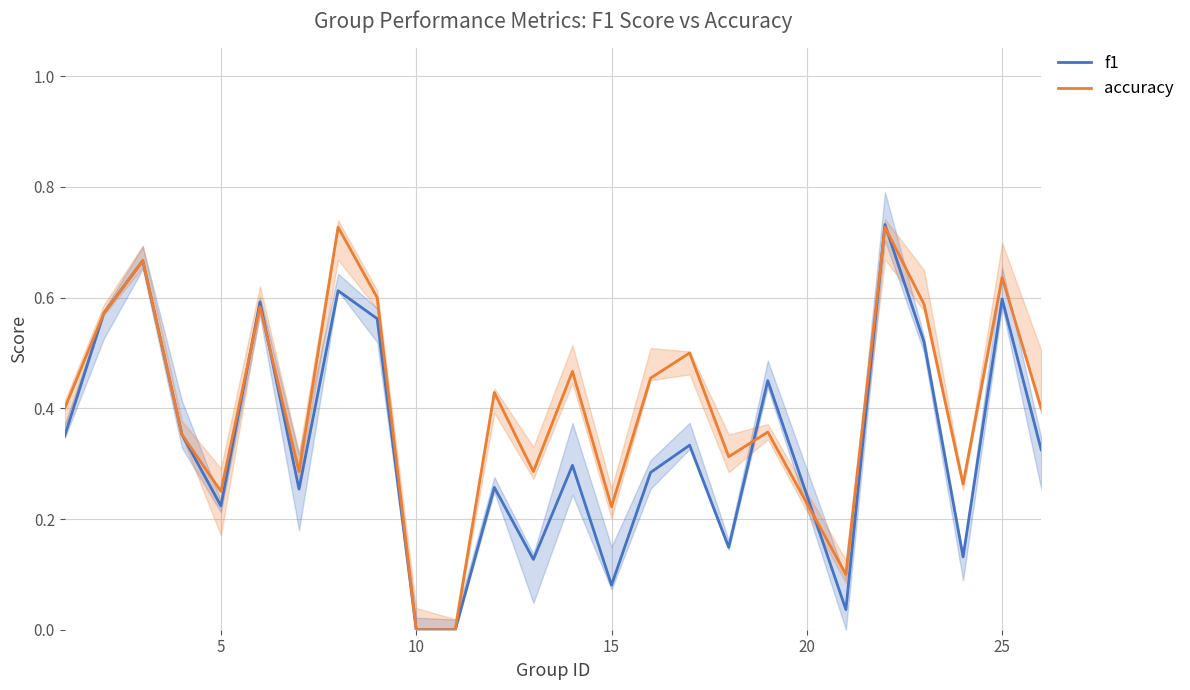

True or false: accuracy has a value of 0.3 at 10.

False